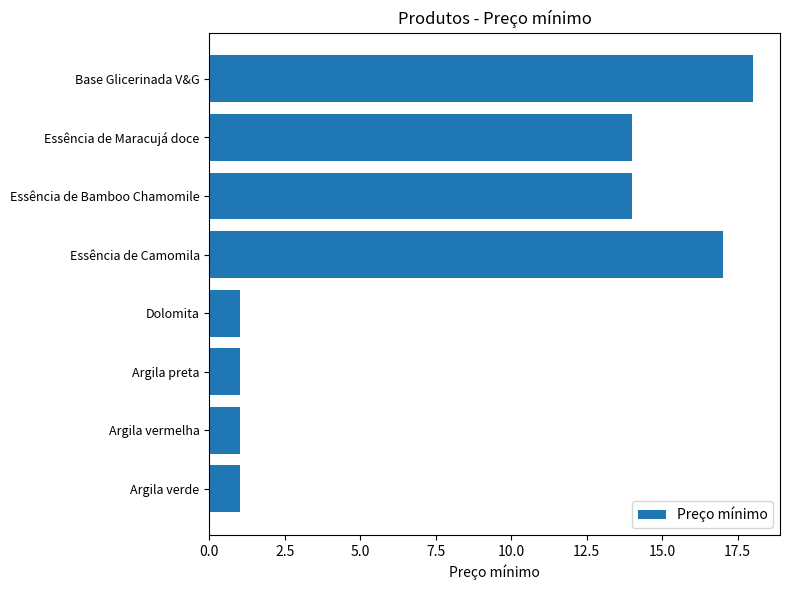

Which label corresponds to the largest value in the chart?

Base Glicerinada V&G